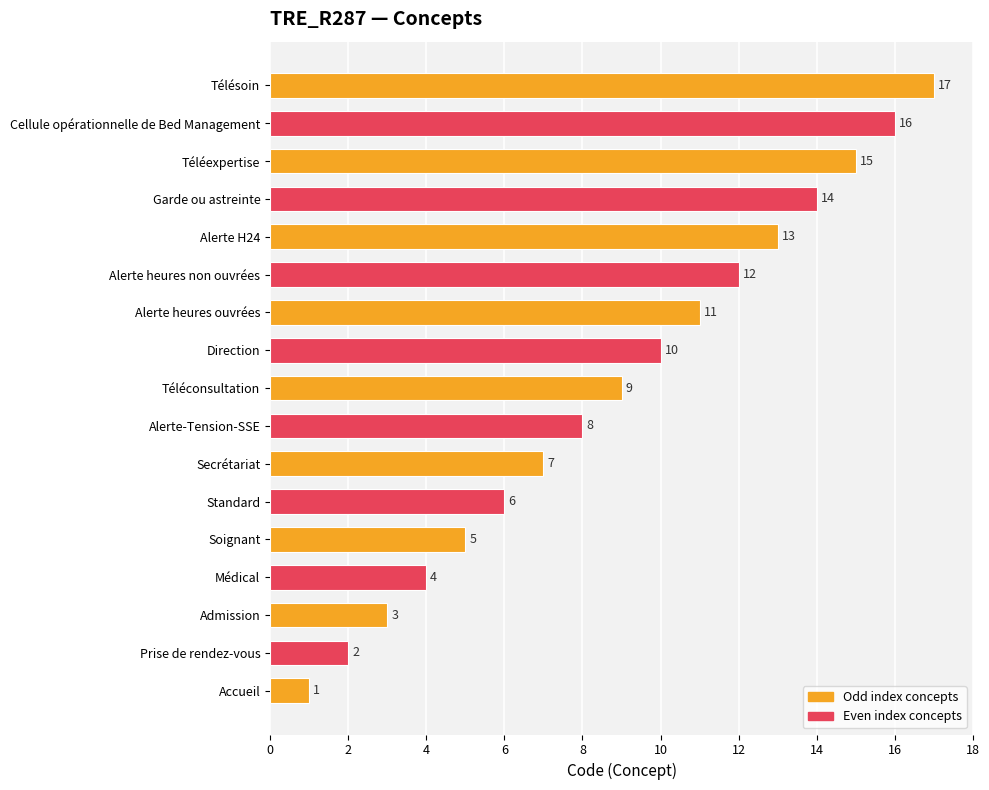

Between Alerte H24 and Cellule opérationnelle de Bed Management, which is larger?

Cellule opérationnelle de Bed Management